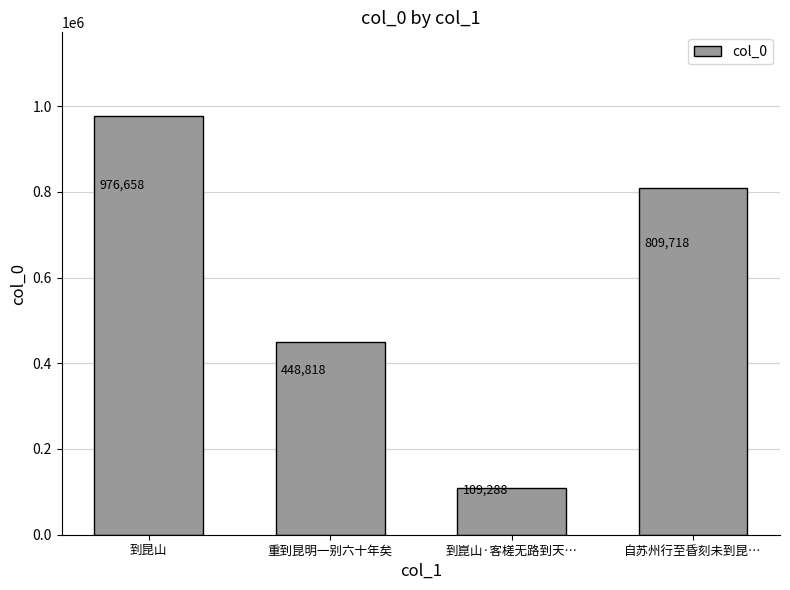

Is it true that the value at 自苏州行至昏刻未到昆… is 809718?

True